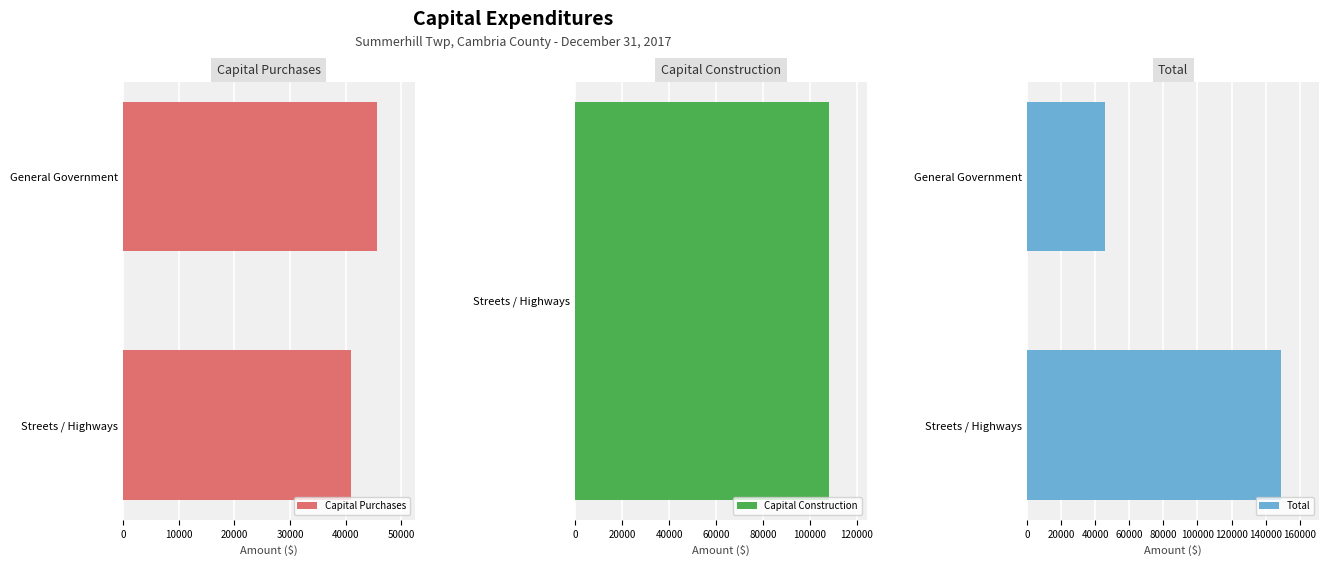

What is the difference between the maximum and minimum values in the Capital Purchases series?

4543